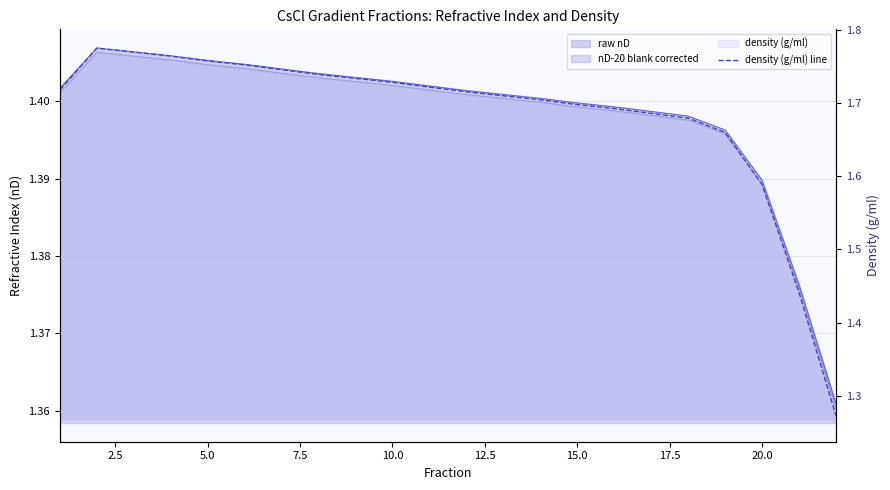

What is the value of the 18th point from the left?

1.7